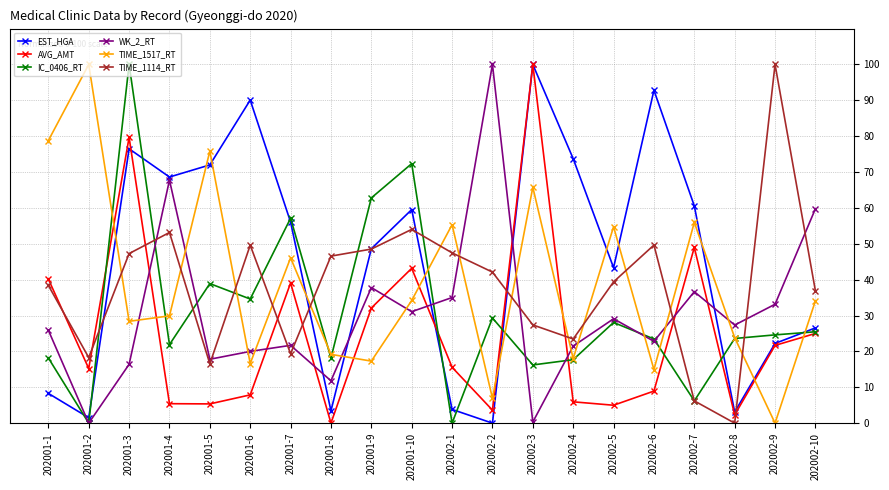

What is the label of the 14th point from the right?

202001-7